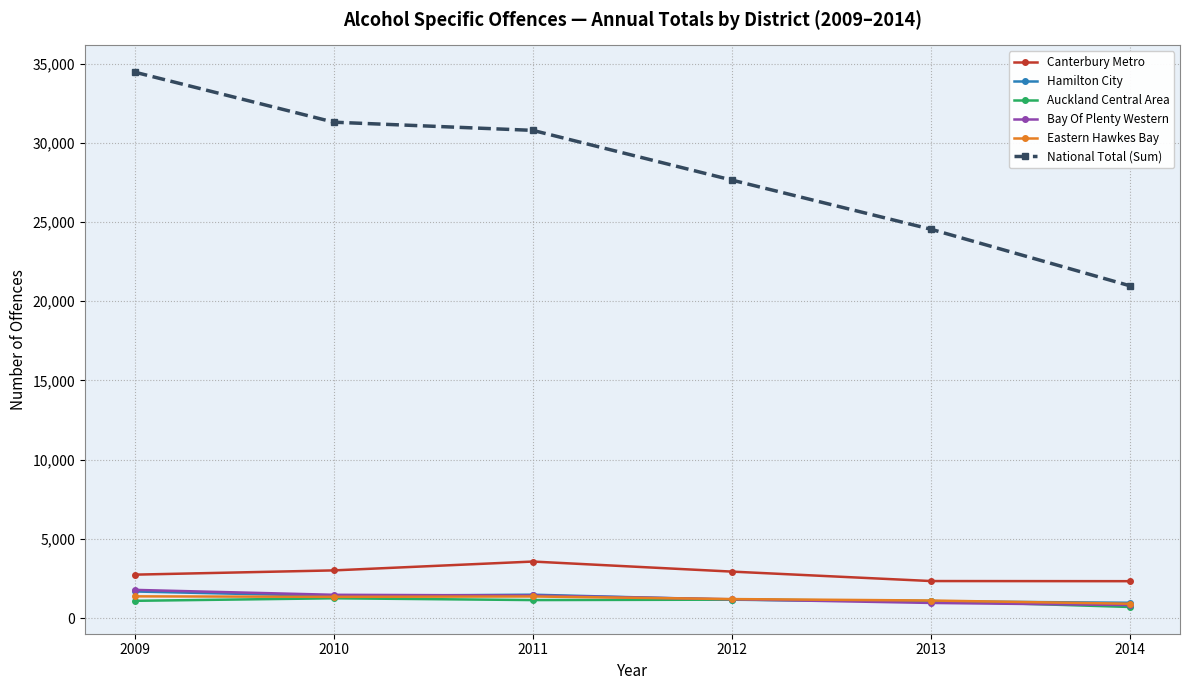

True or false: Canterbury Metro has more than 2 points higher than both neighbors.

False